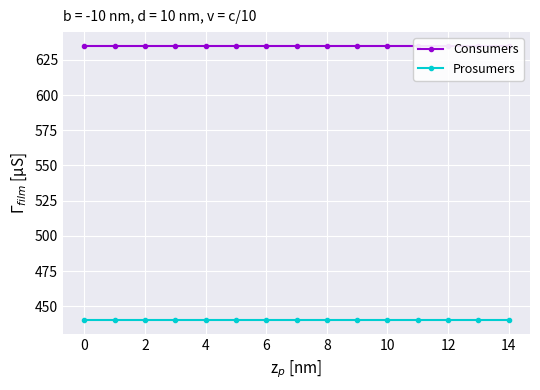

Reading left to right, extract all data points from this chart.

Consumers: 635	635	635	635	635	635	635	635	635	635	635	635	635	635	635
Prosumers: 440	440	440	440	440	440	440	440	440	440	440	440	440	440	440